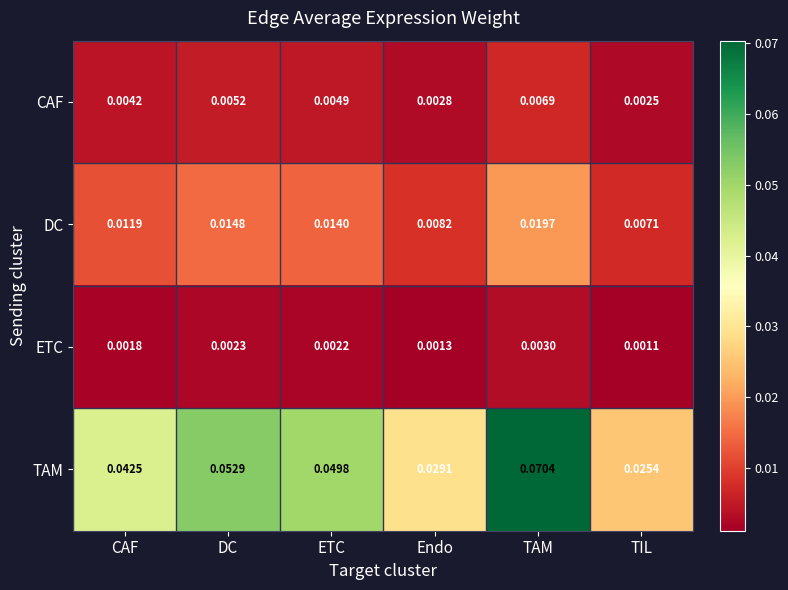

Which series has the largest total across all categories?

TAM